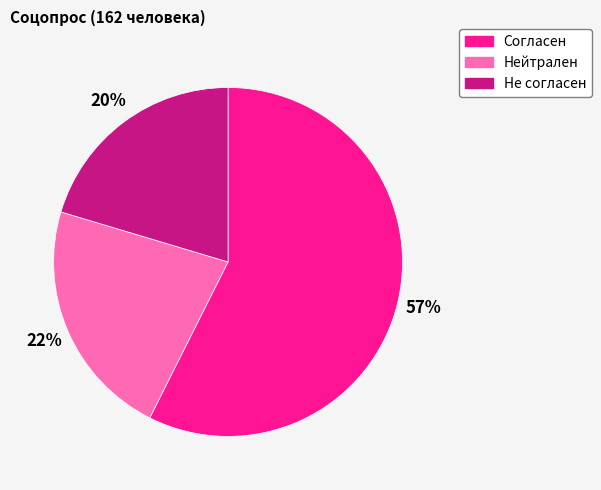

To the nearest percent, what is the difference between the largest and smallest slice percentages?

37%